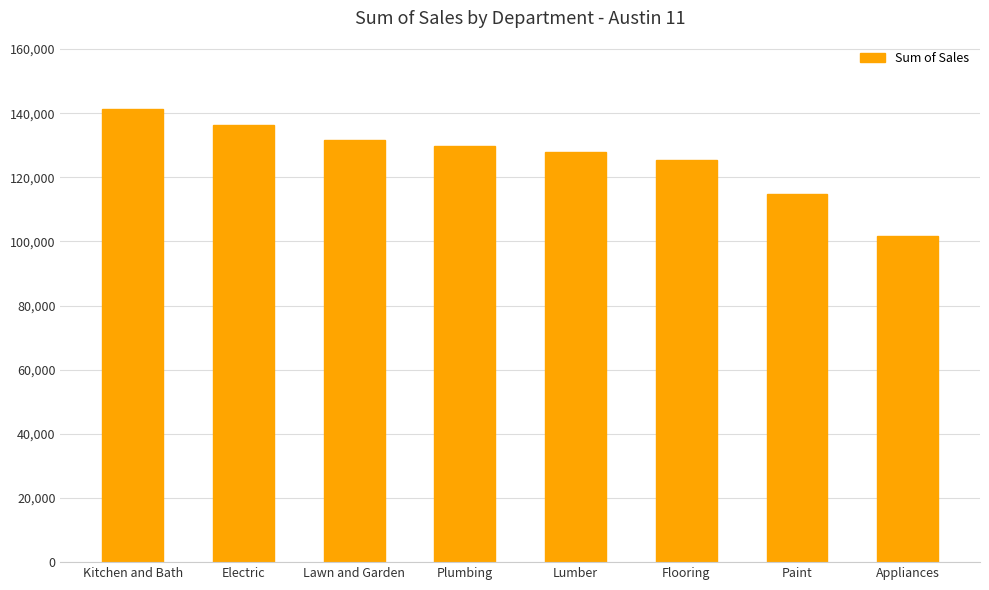

Rank the categories by value from lowest to highest.

Appliances, Paint, Flooring, Lumber, Plumbing, Lawn and Garden, Electric, Kitchen and Bath